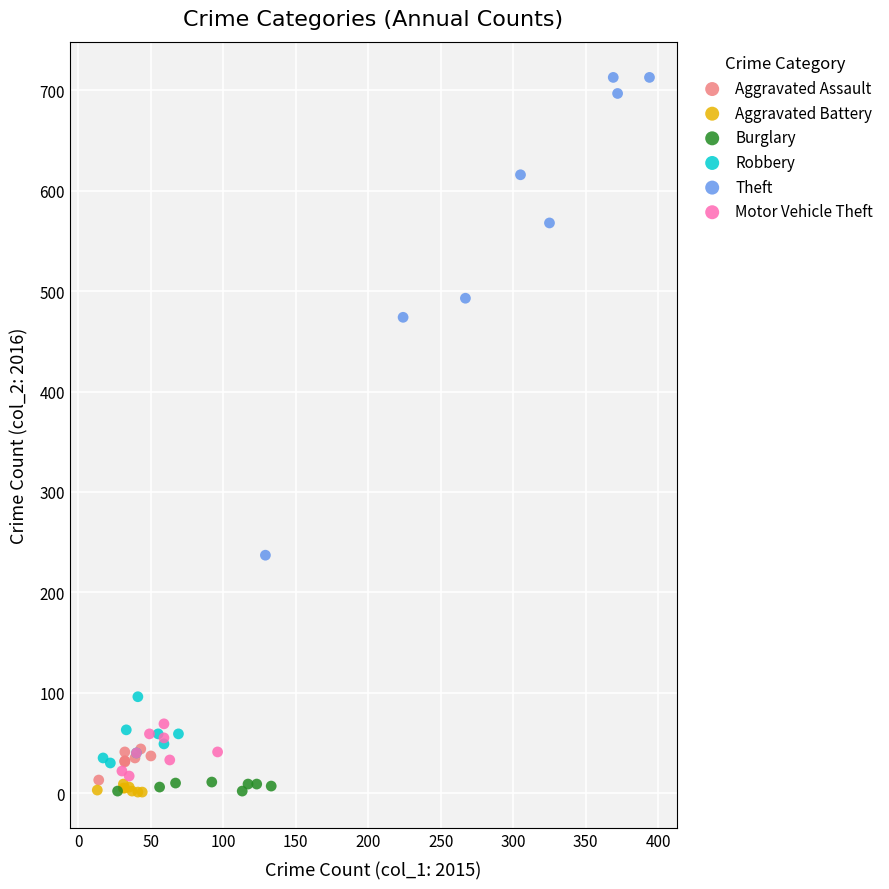

Which series has the largest Y range (max minus min)?

Theft